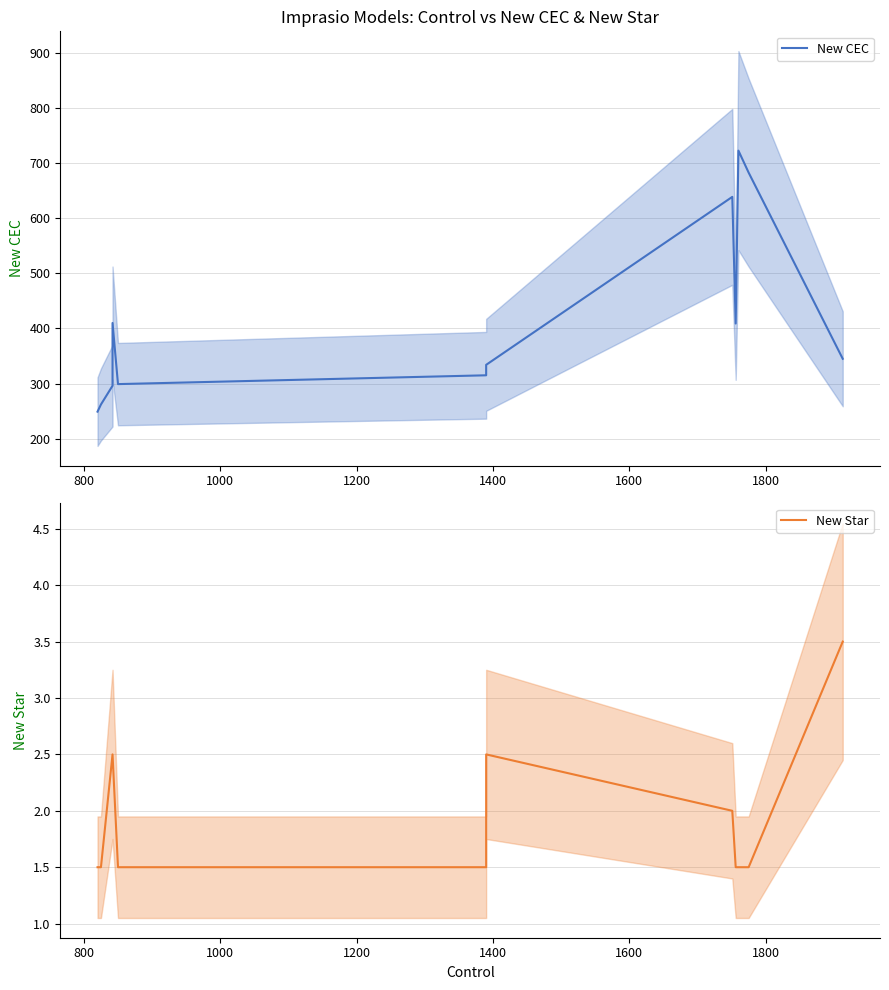

How many values in the New CEC series are below 345?

6